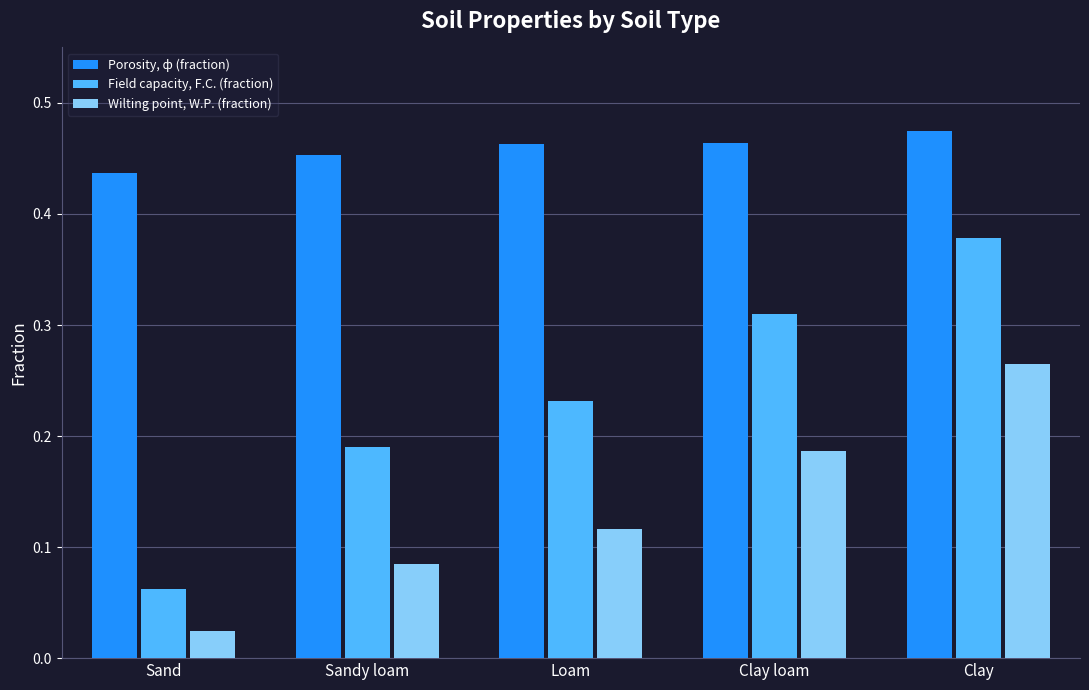

Which category has the highest value in the Field capacity, F.C. (fraction) series?

Clay